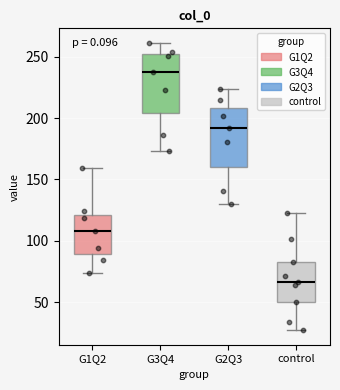

Where does the median line of the box for G3Q4 sit on the y-axis? The values are not printed on the chart, so give them approximately, as read against the axis.

240